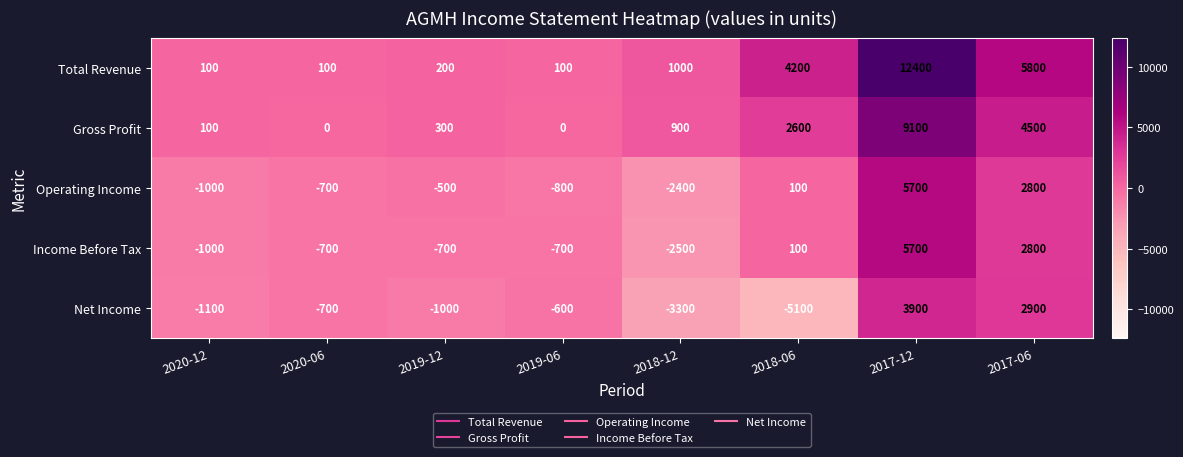

How many categories are shown in the chart?

8